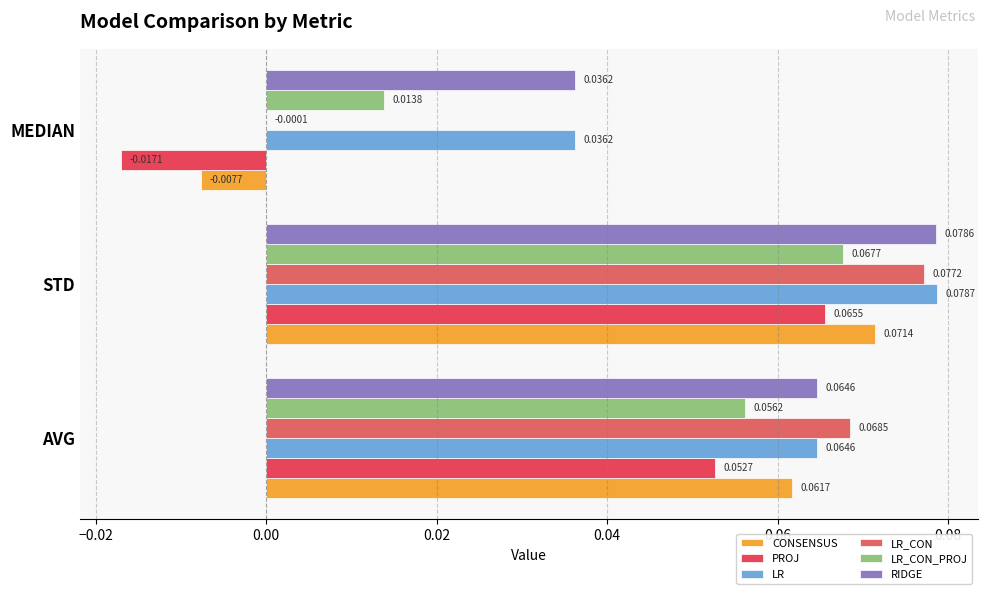

List the series in order of their peak value, highest first.

LR, RIDGE, LR_CON, CONSENSUS, LR_CON_PROJ, PROJ